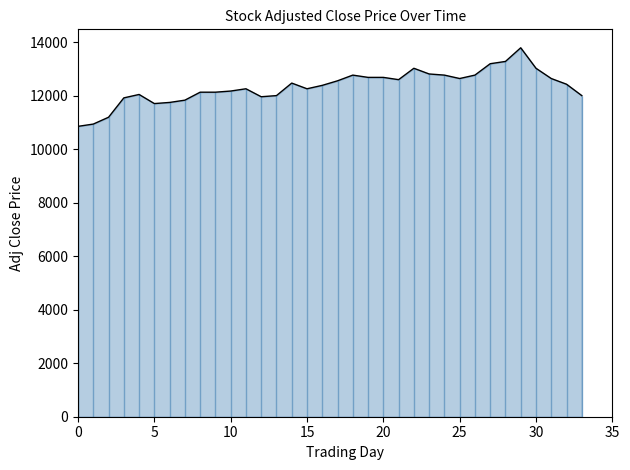

How many points are higher than both their immediate neighbors (excluding endpoints)?

6